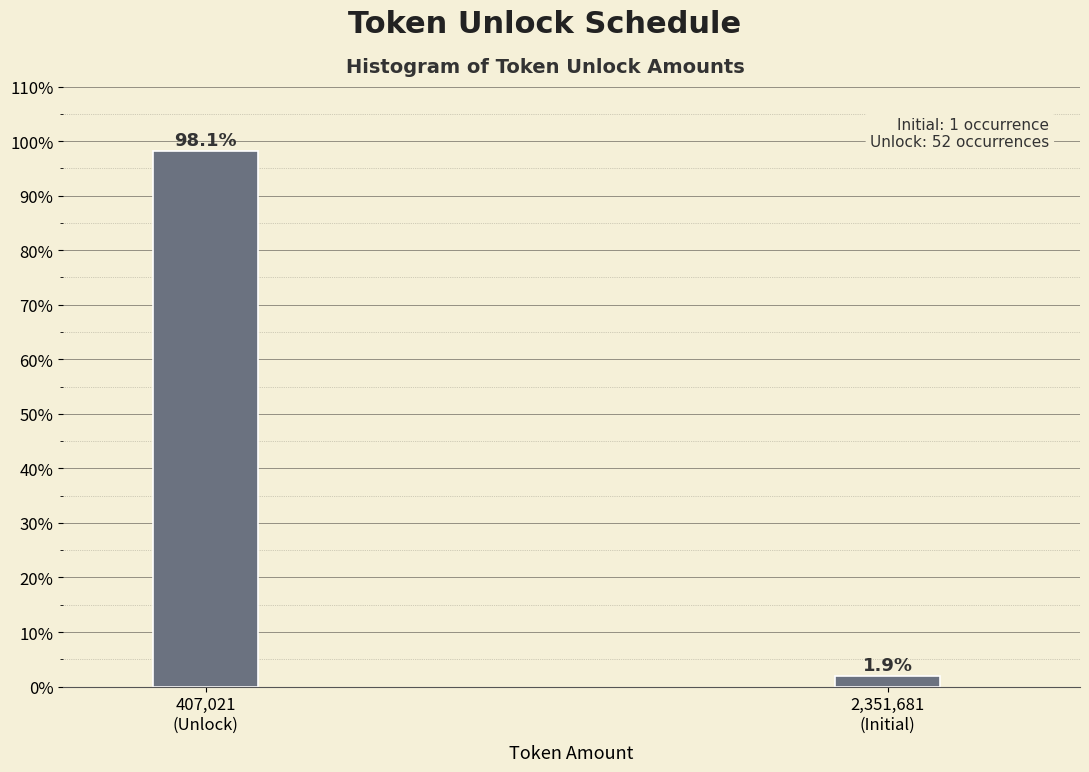

Reading left to right, what are all the values shown in this chart?

98.1	1.9